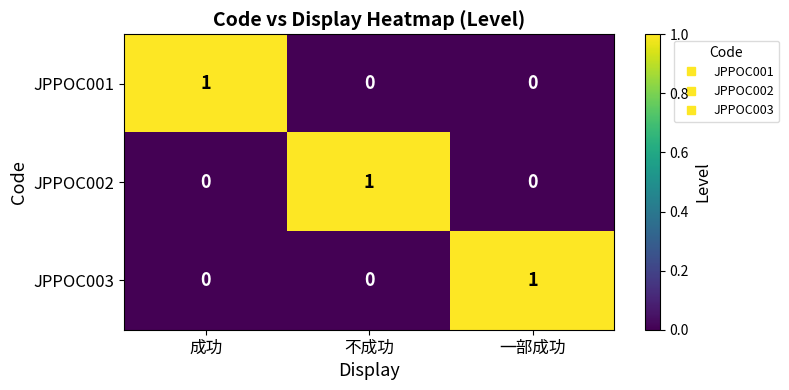

At how many categories does at least one series exceed 0?

3